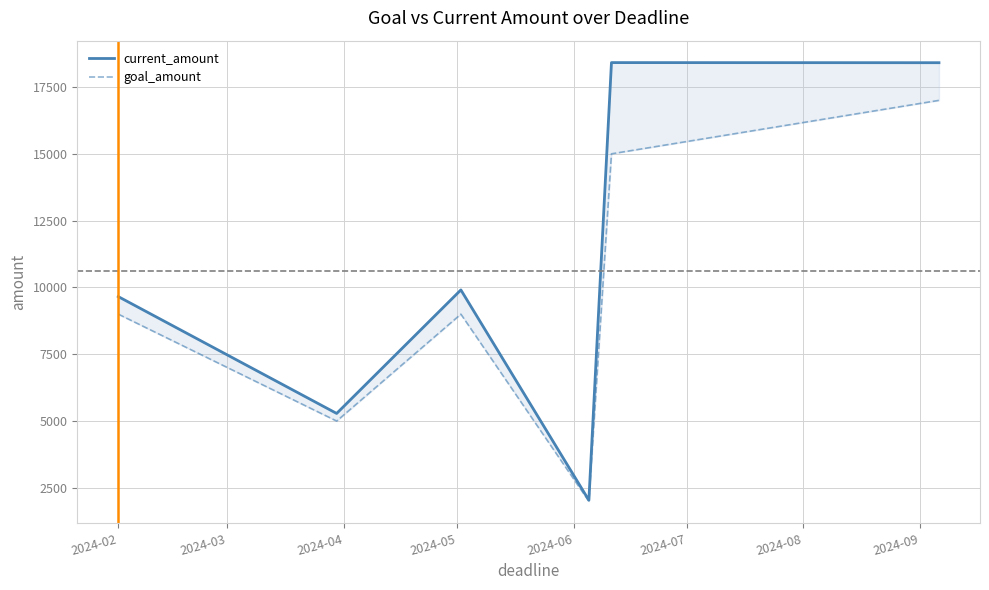

How many data points does each series have?

6